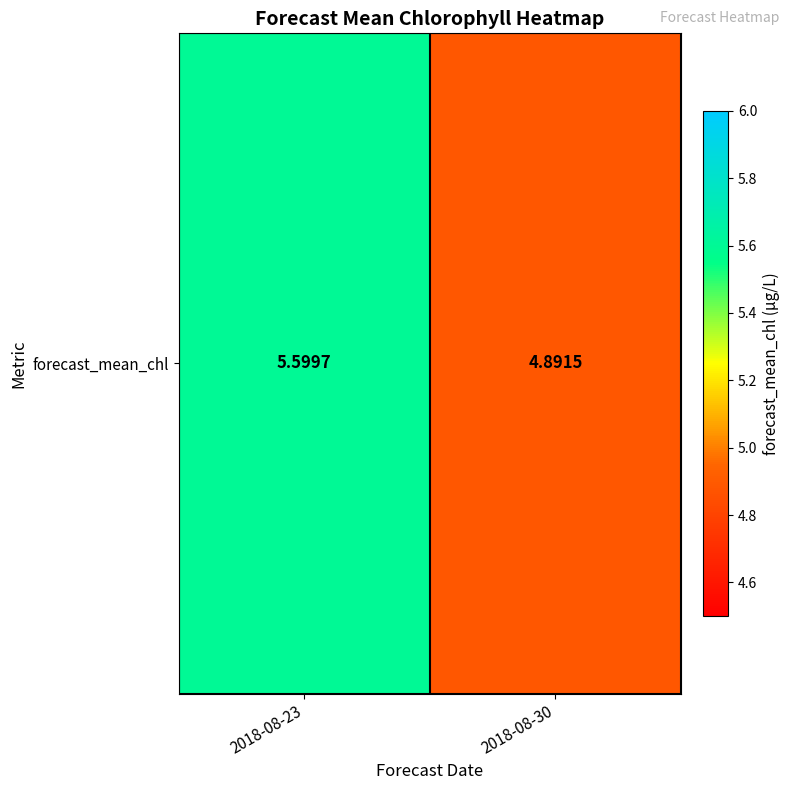

The value at 2018-08-23 is 7.4. True or false?

False